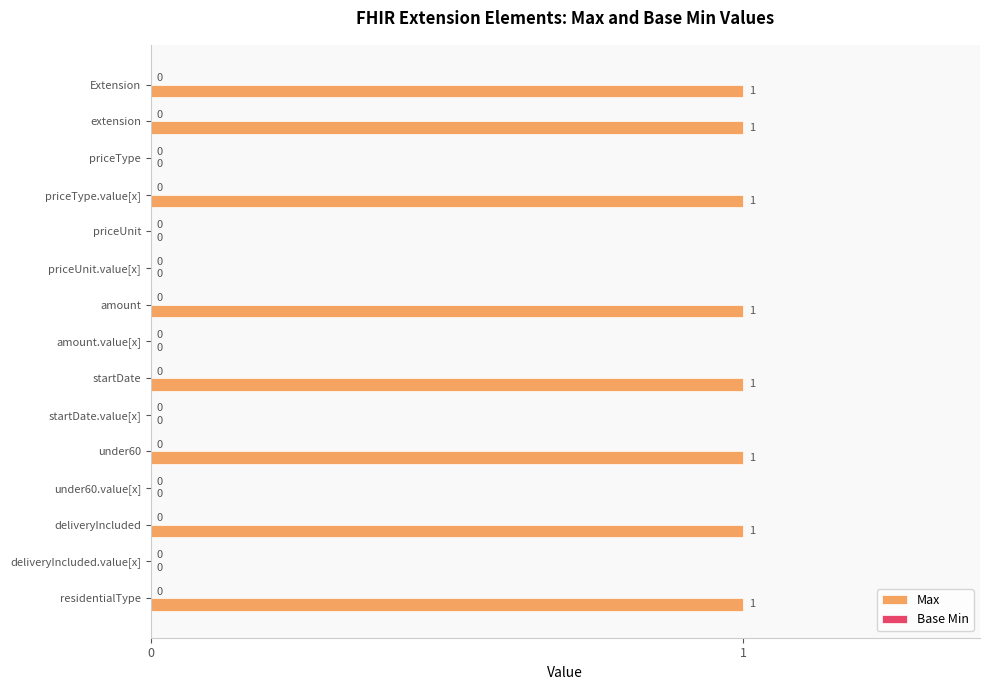

How many series are shown in this chart?

1